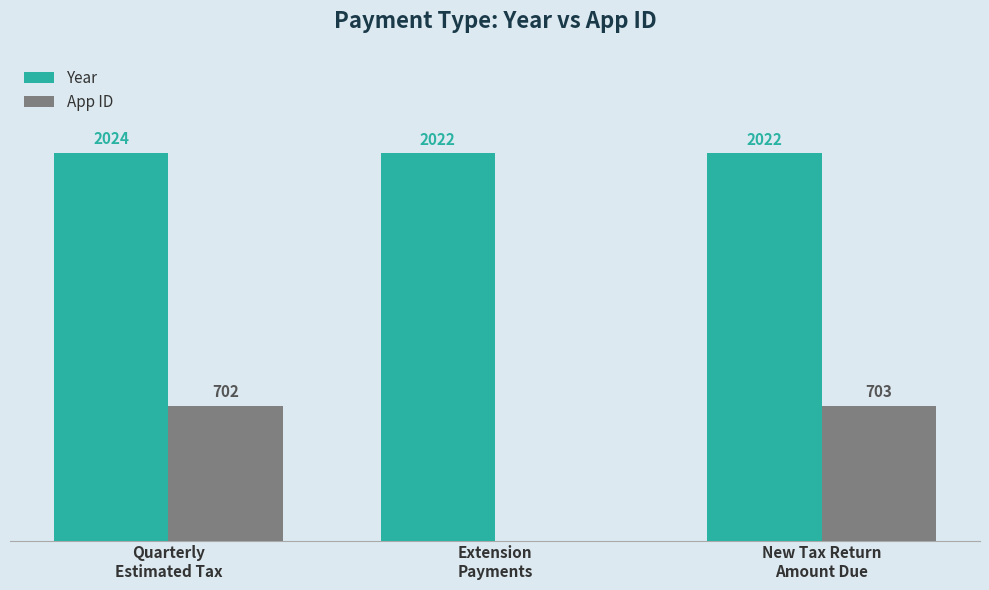

Which series has the largest total across all categories?

Year